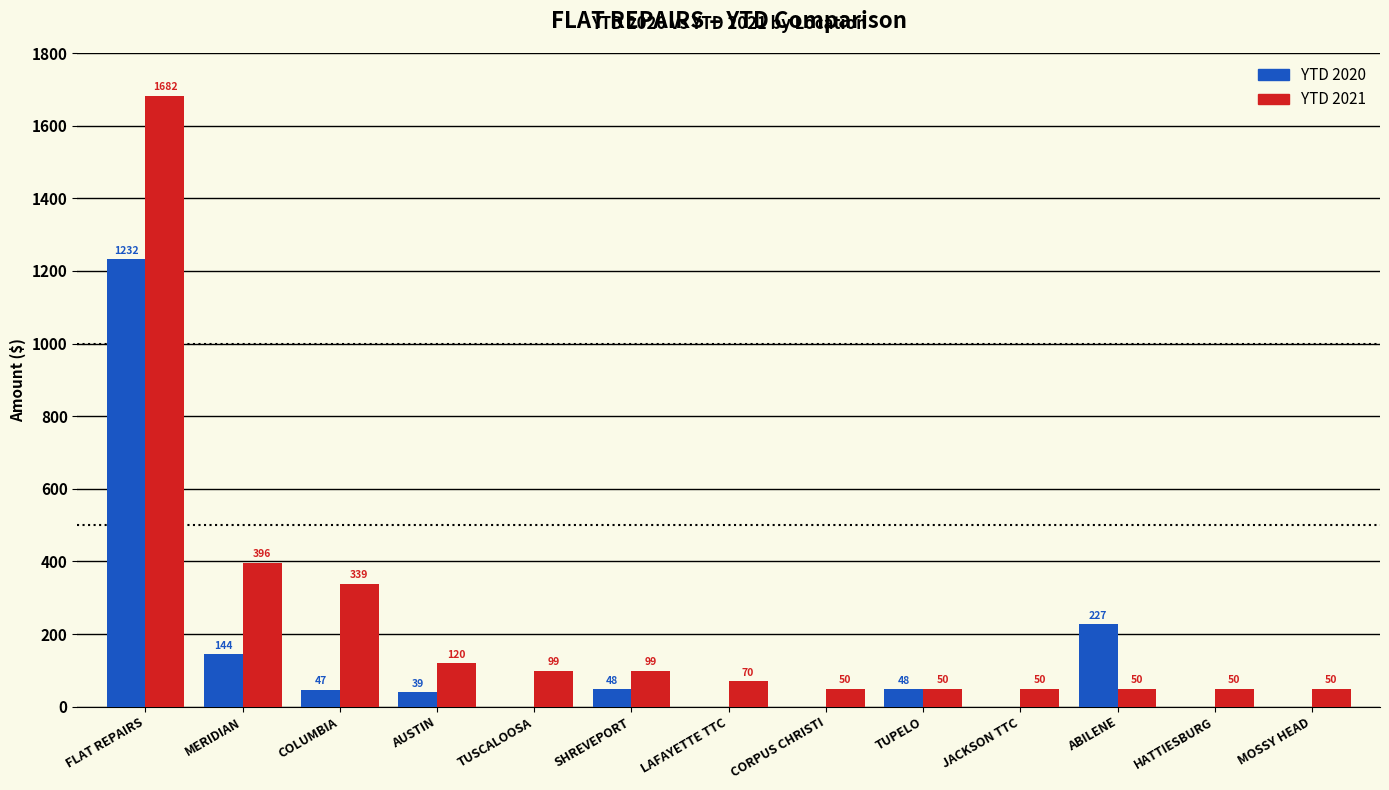

Between SHREVEPORT and CORPUS CHRISTI, which series saw the biggest shift?

YTD 2021